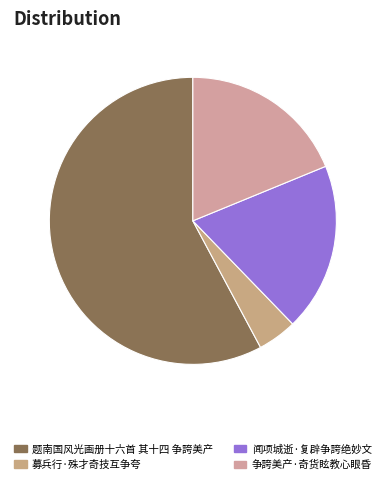

How much of the chart is everything except 募兵行·殊才奇技互争夸?

95.6%